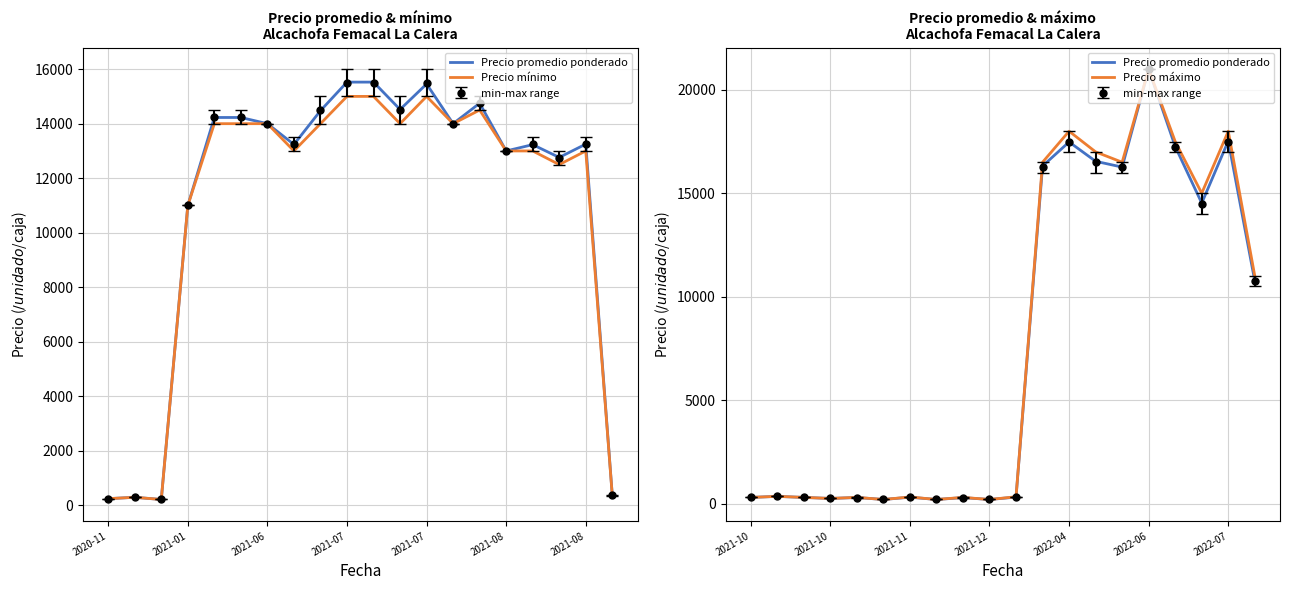

Between 10 and 11, which is larger?

11